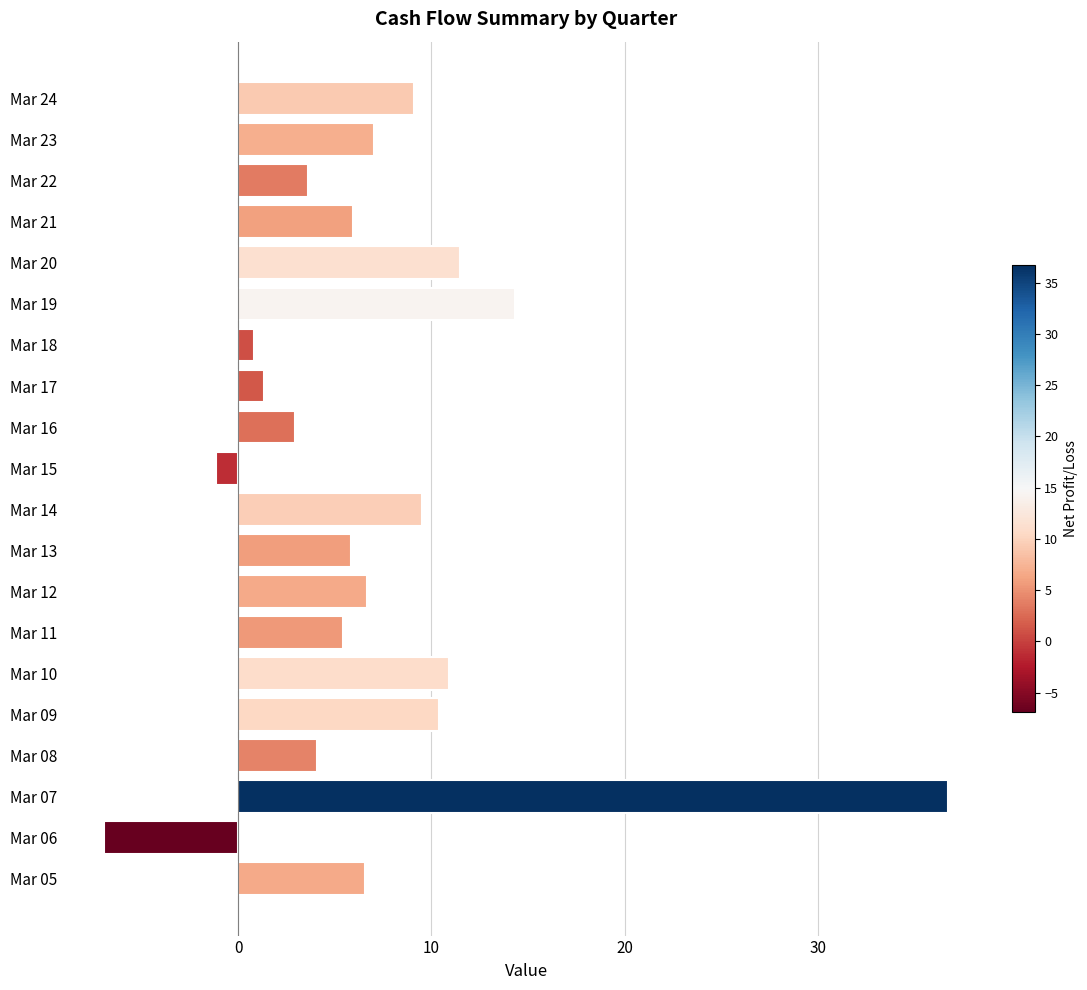

What is the ratio of the value at Mar 11 to the value at Mar 22?

1.5